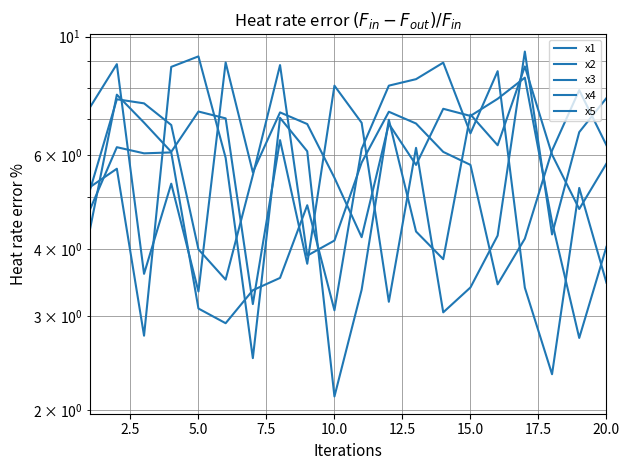

What is the value of the x3 point at the 17th from the left?

8.4